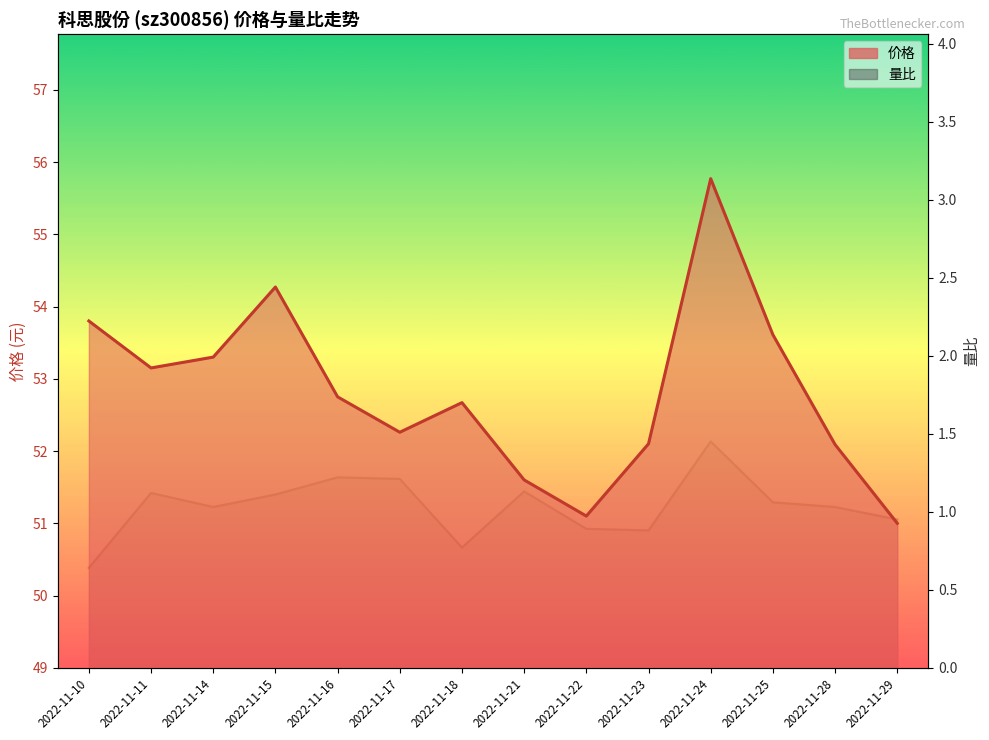

List the series in order of their peak value, lowest first.

量比, 价格